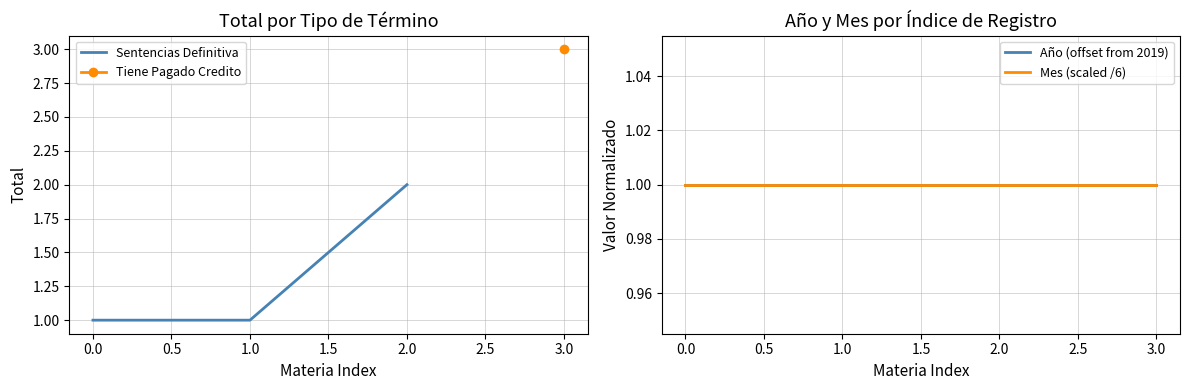

The value of Sentencias Definitiva at 1.0 is 1. True or false?

True